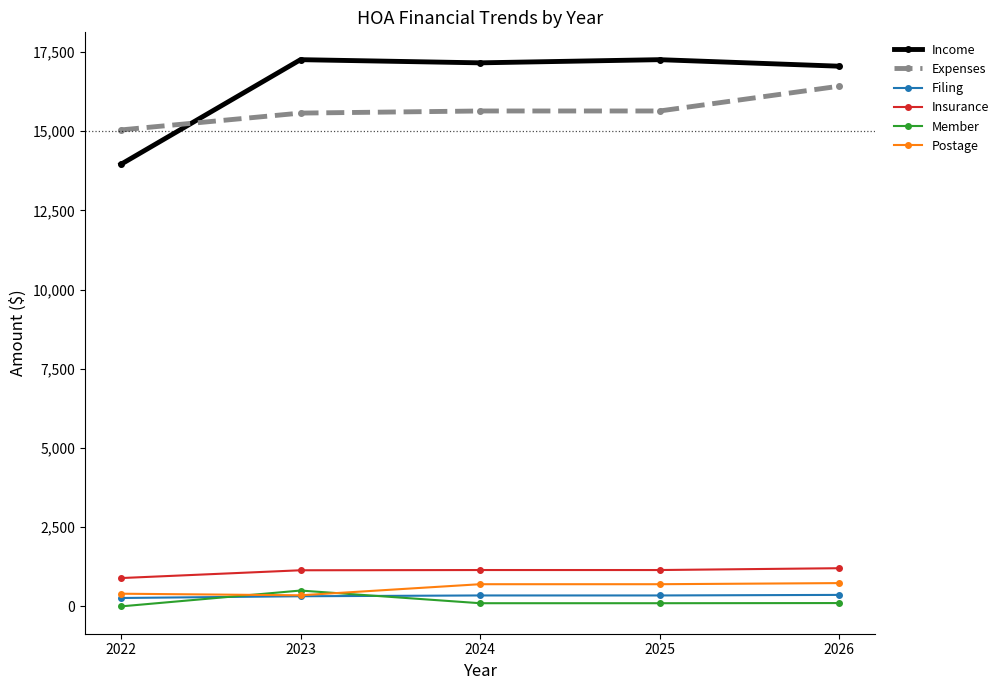

Which series has the widest spread of values?

Income